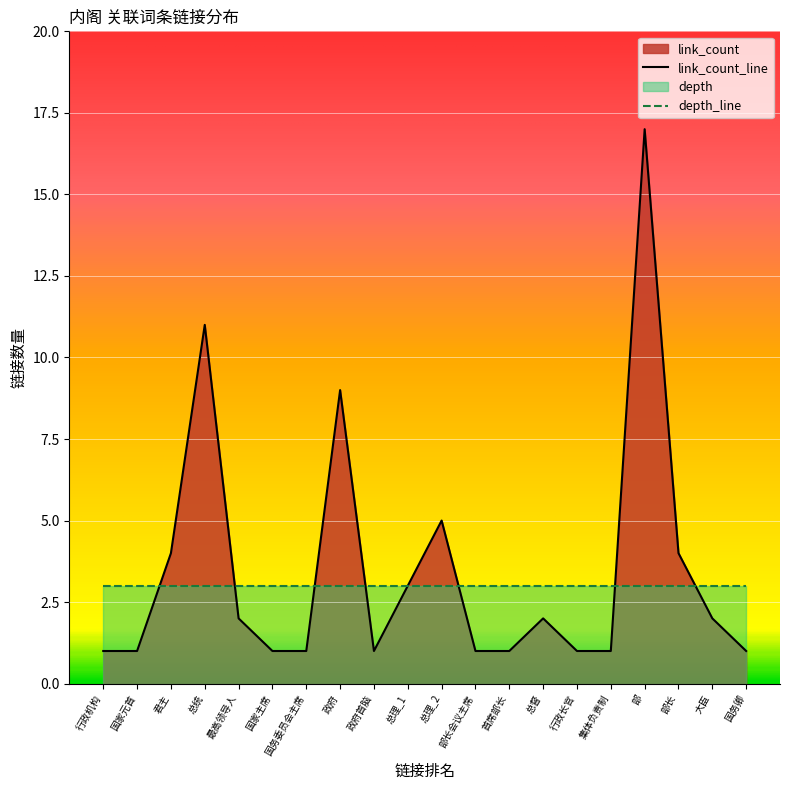

What is the difference between the maximum and minimum values in the link_count series?

16